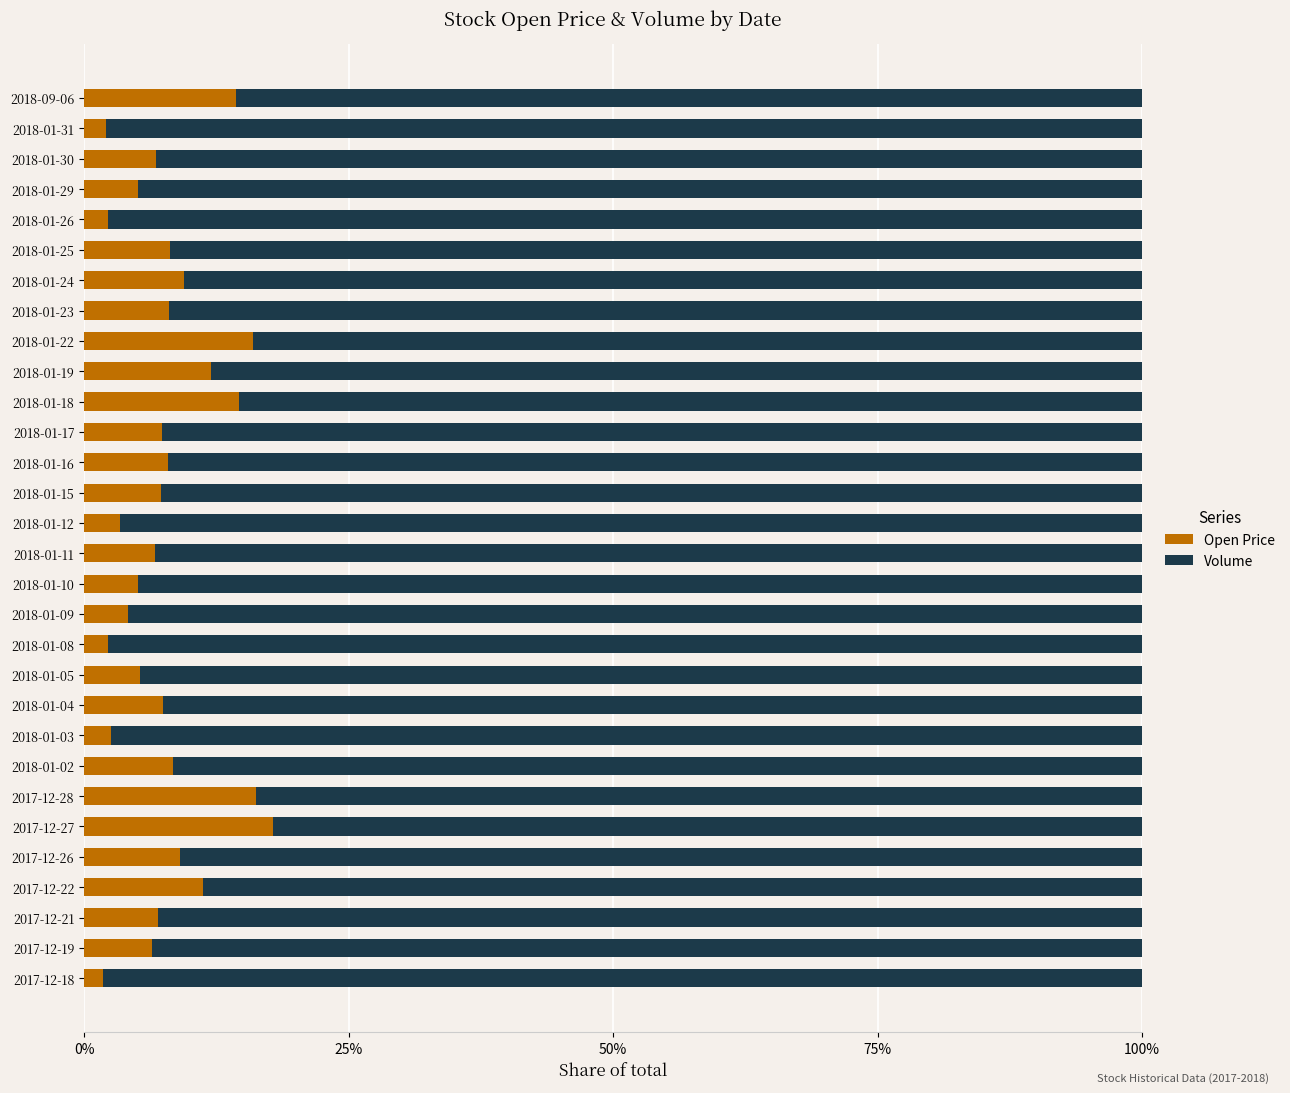

What is the total value across all series at 2018-01-05?

100.0